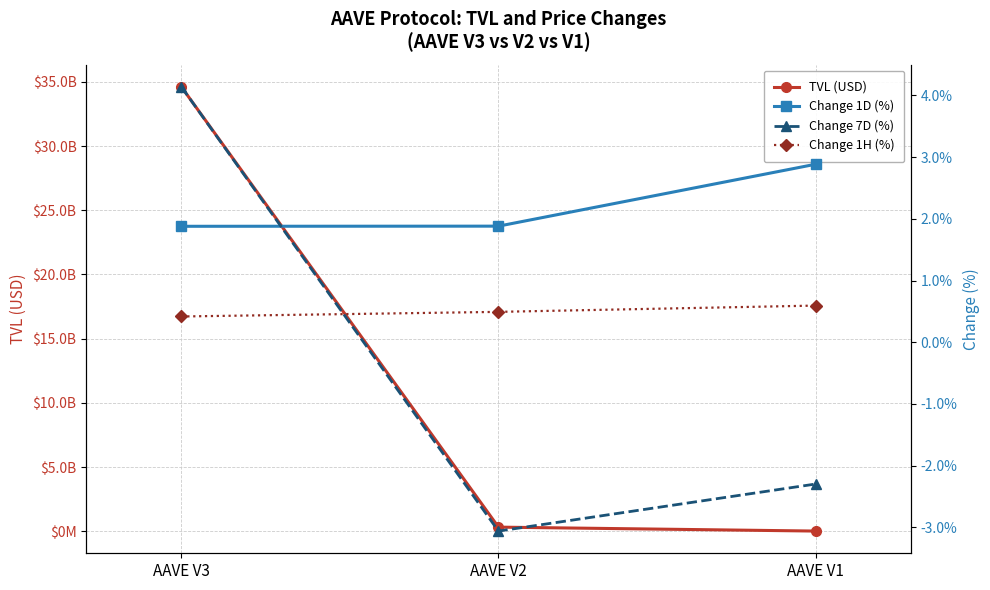

What is the difference between the highest and lowest values at AAVE V2?

320676731.1